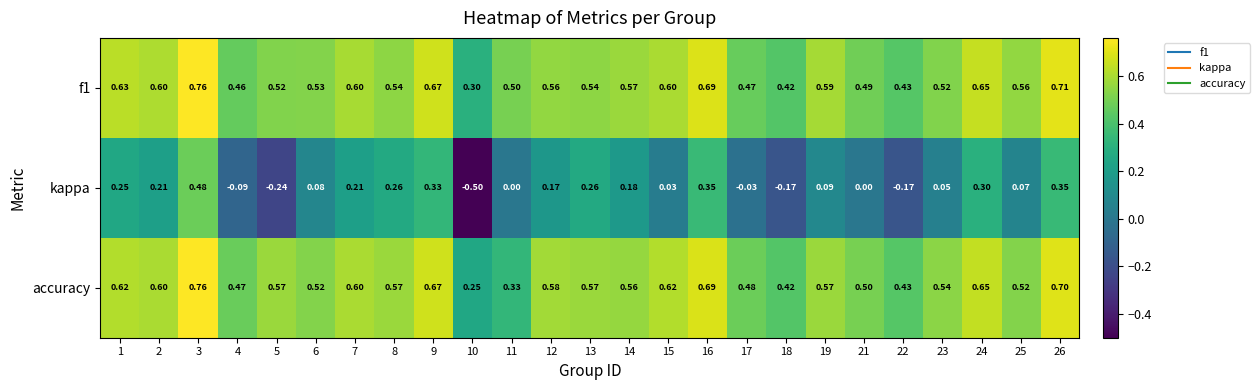

Is the value of f1 at 19 greater than the value of accuracy at 18?

Yes